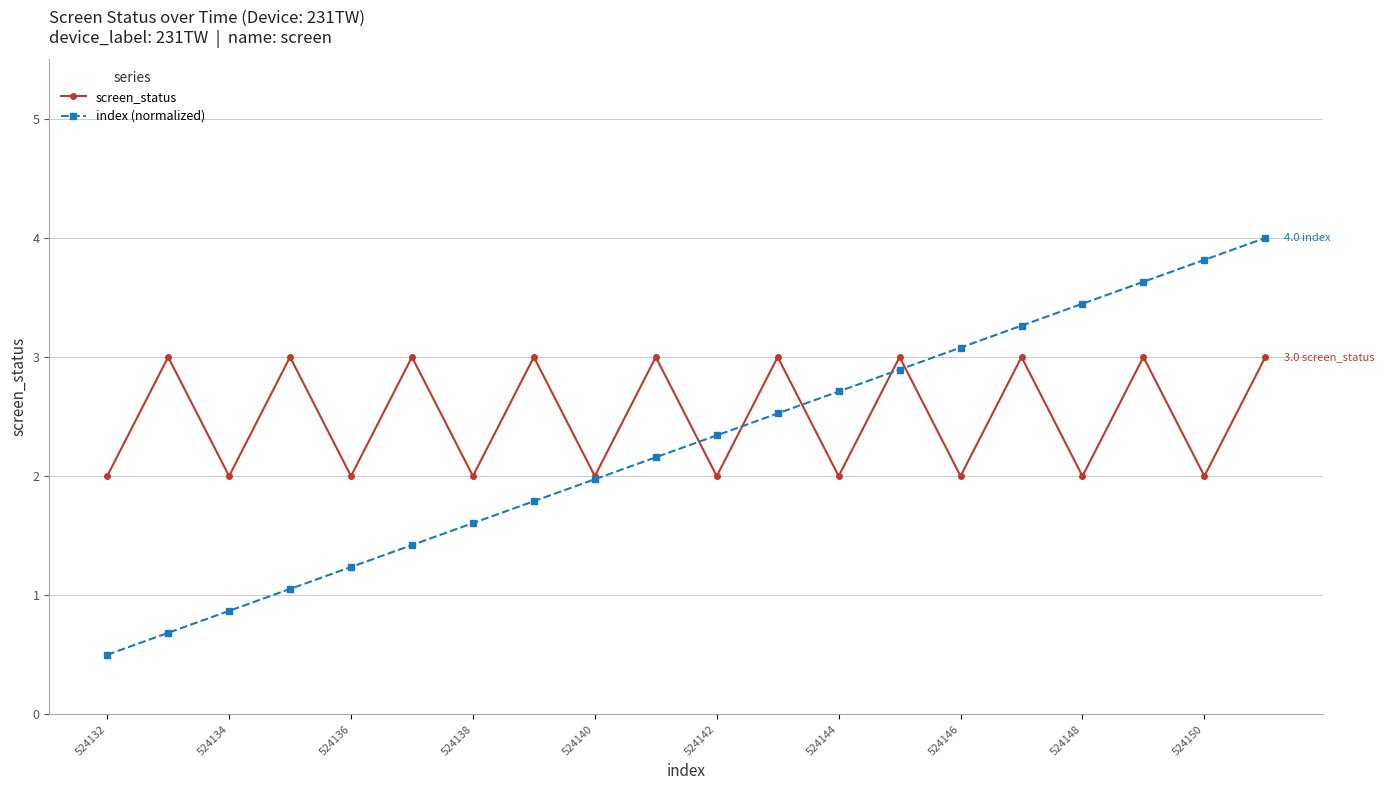

Rank the series by their average value, from lowest to highest.

index (normalized), screen_status